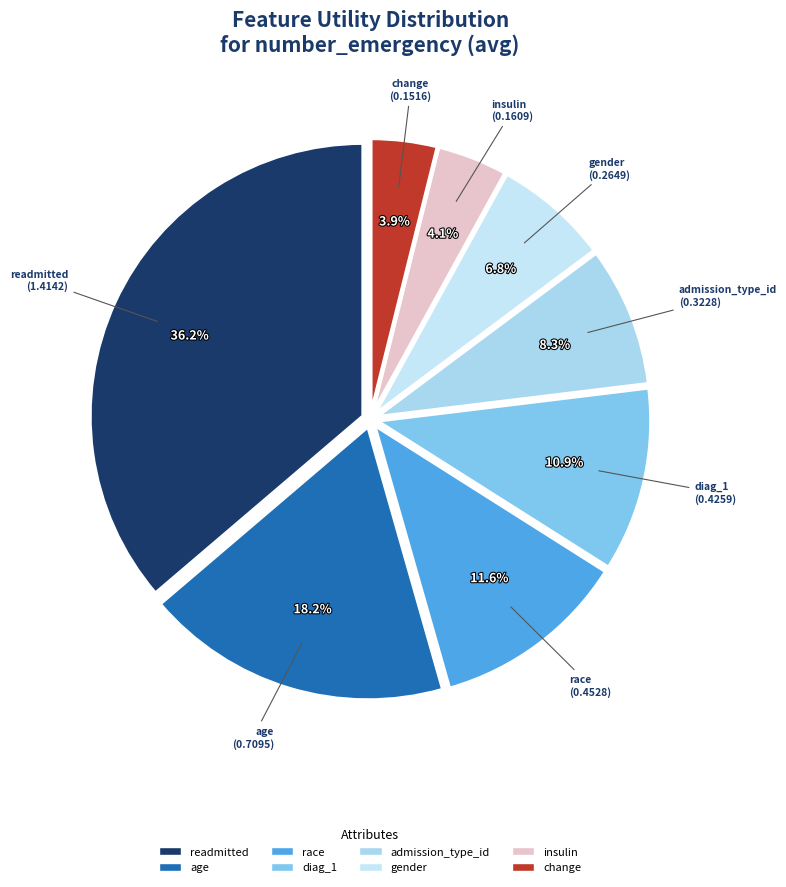

What percentage is the change slice, to the nearest percent?

4%